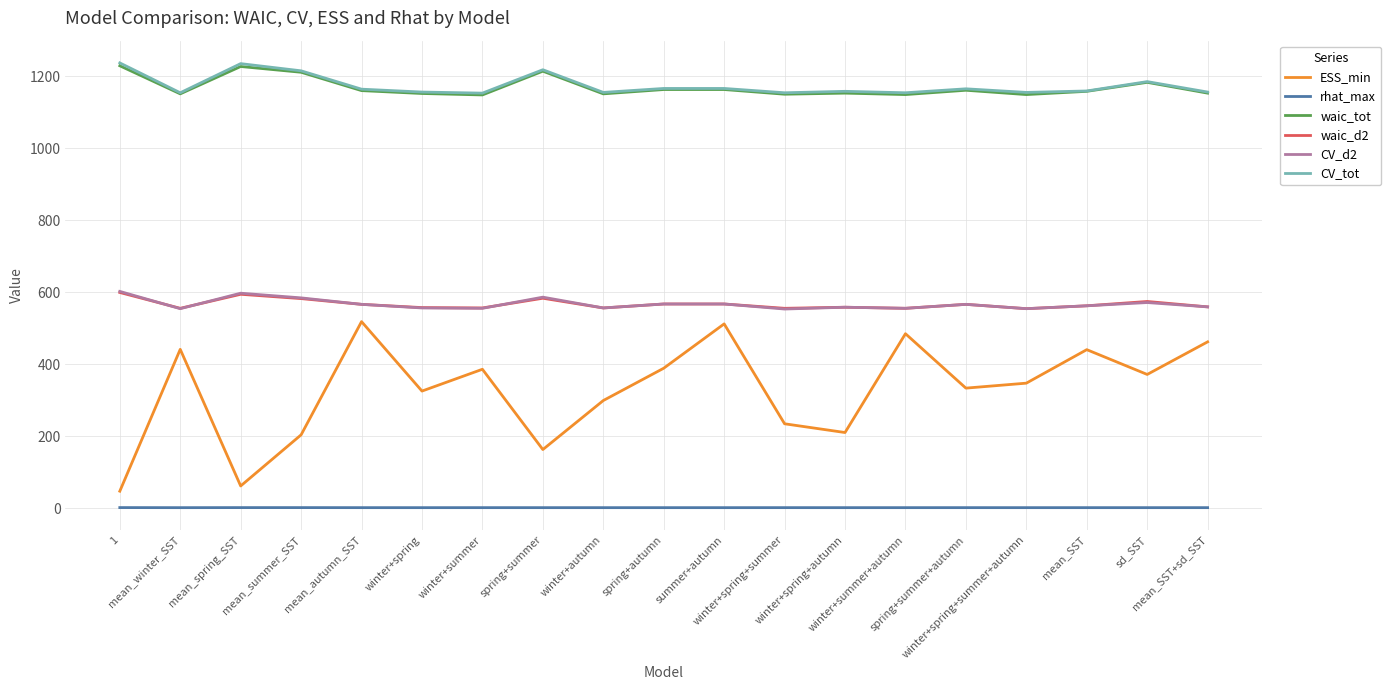

What is the lowest value of the ESS_min series?

46.8